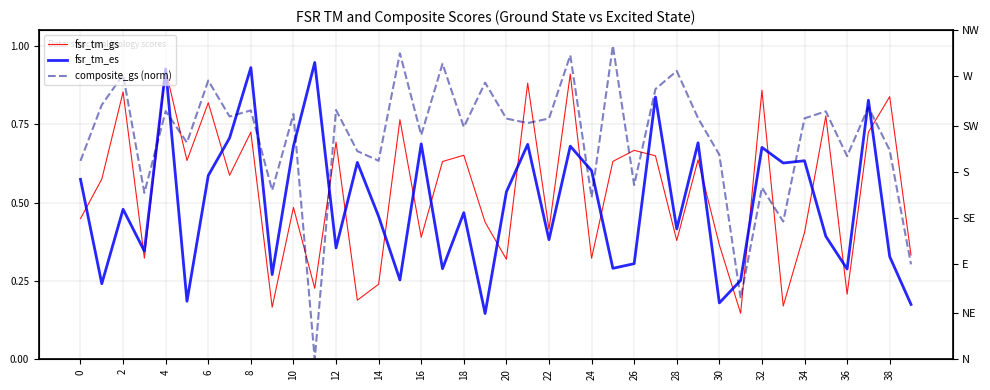

List the series in order of their overall mean, lowest first.

fsr_tm_es, fsr_tm_gs, composite_gs (norm)